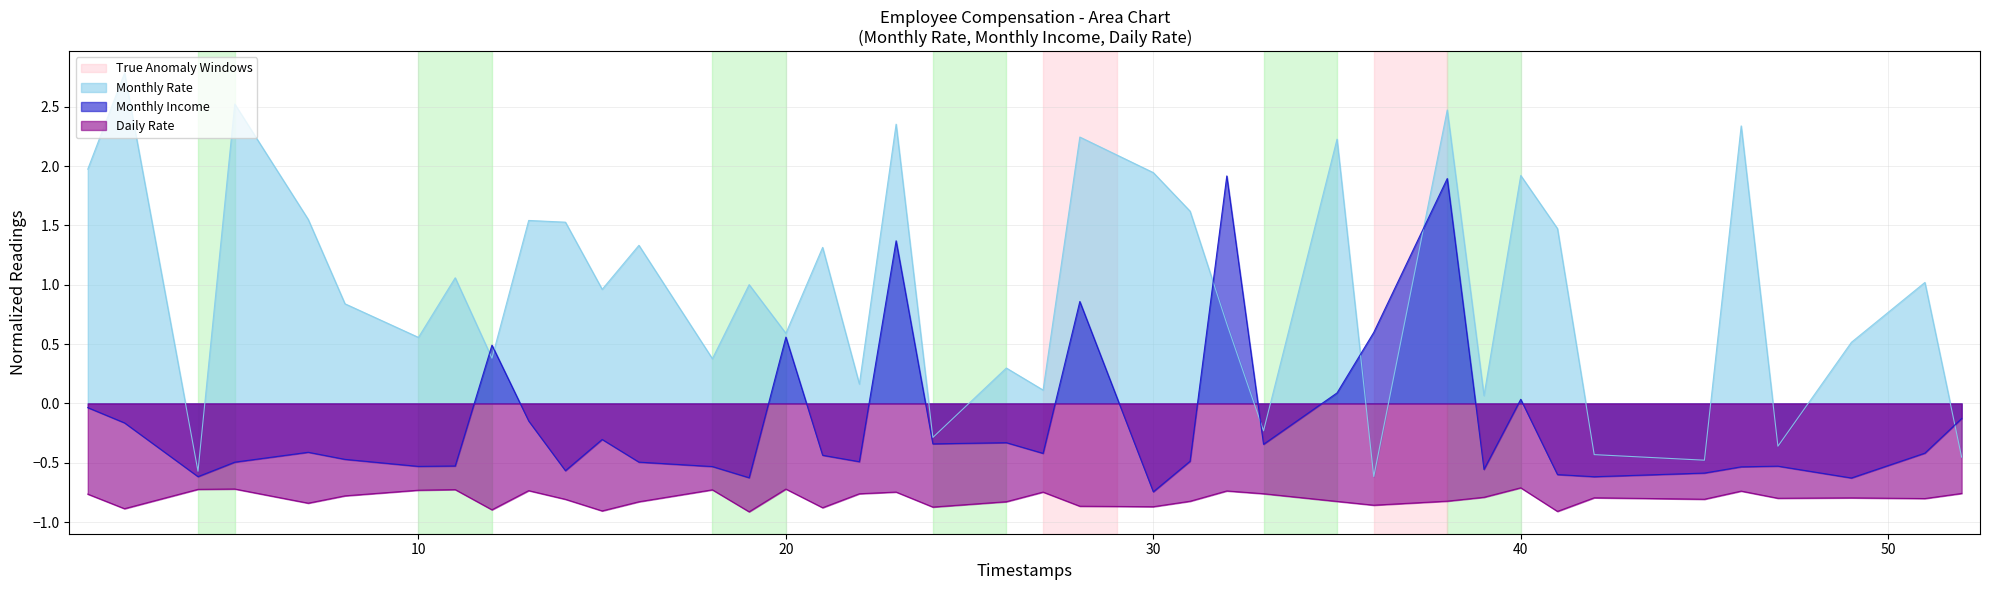

True or false: Monthly Income and Daily Rate cross at least once.

False